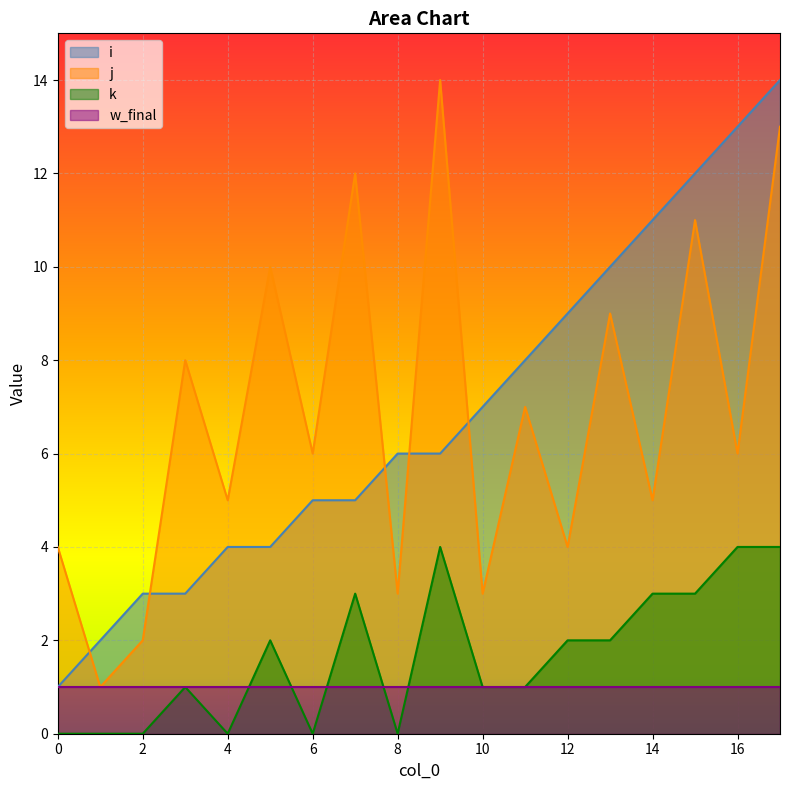

Which series has the widest spread of values?

i